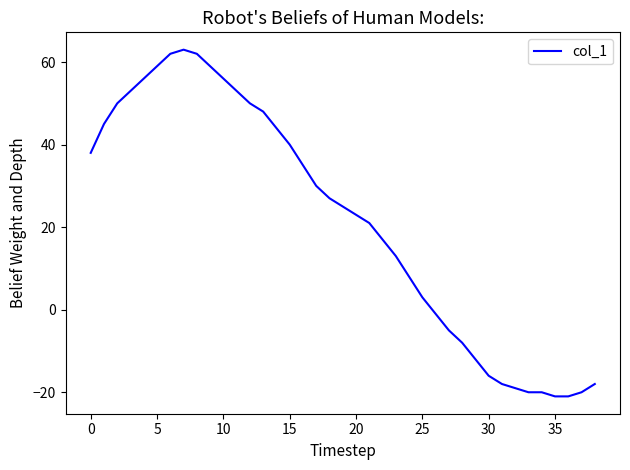

How many values are above zero?

26